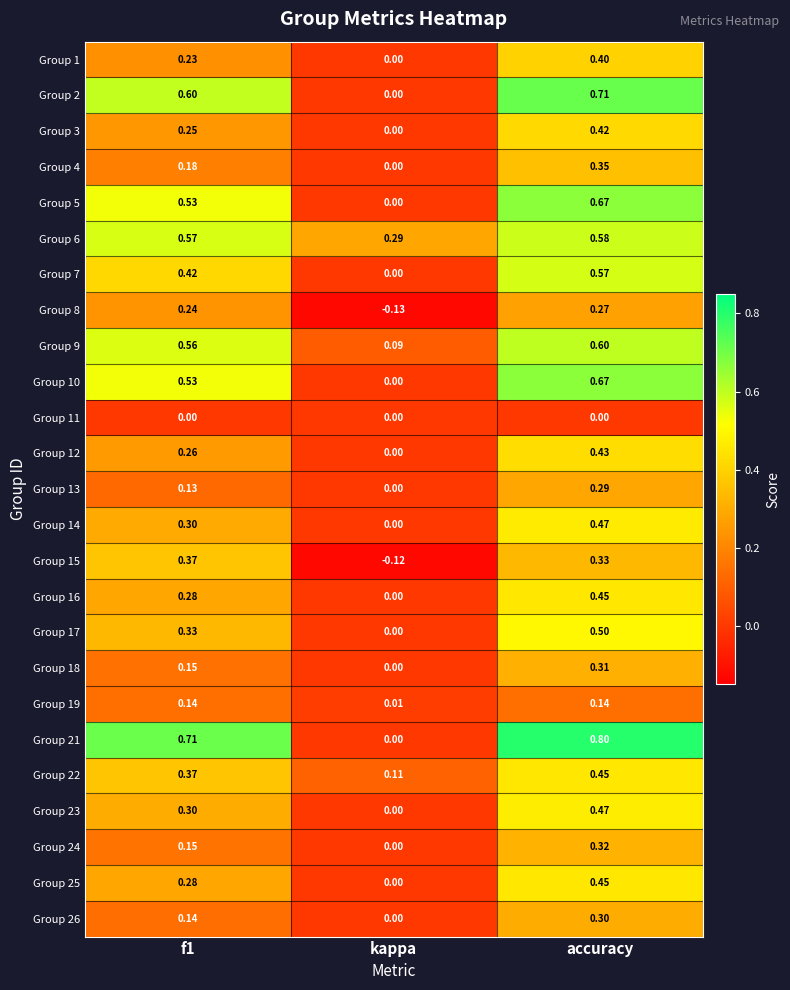

Where is Group 5 nearest to the value 0?

kappa